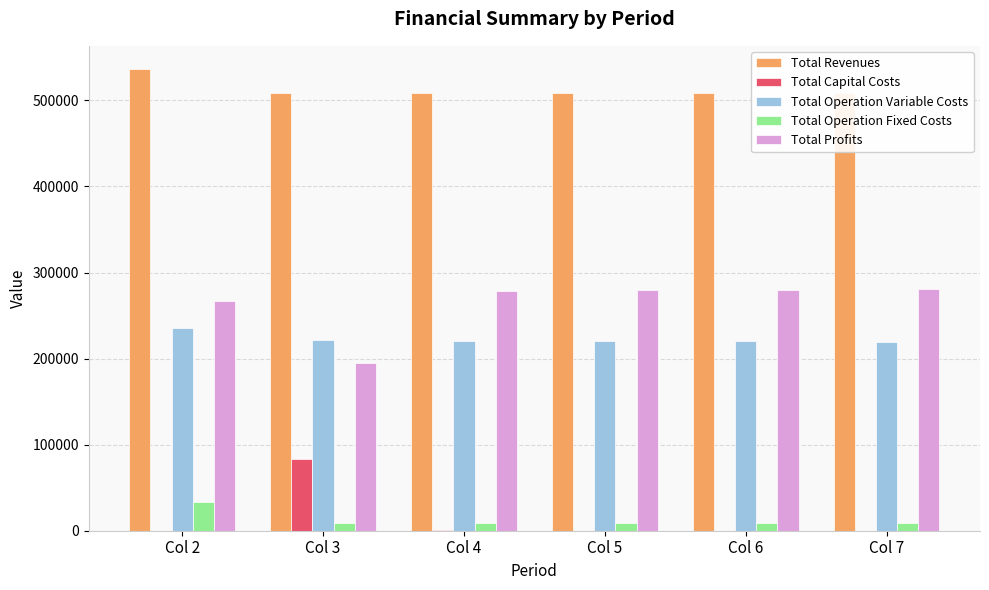

What are all the series names shown in the legend?

Total Revenues, Total Capital Costs, Total Operation Variable Costs, Total Operation Fixed Costs, Total Profits